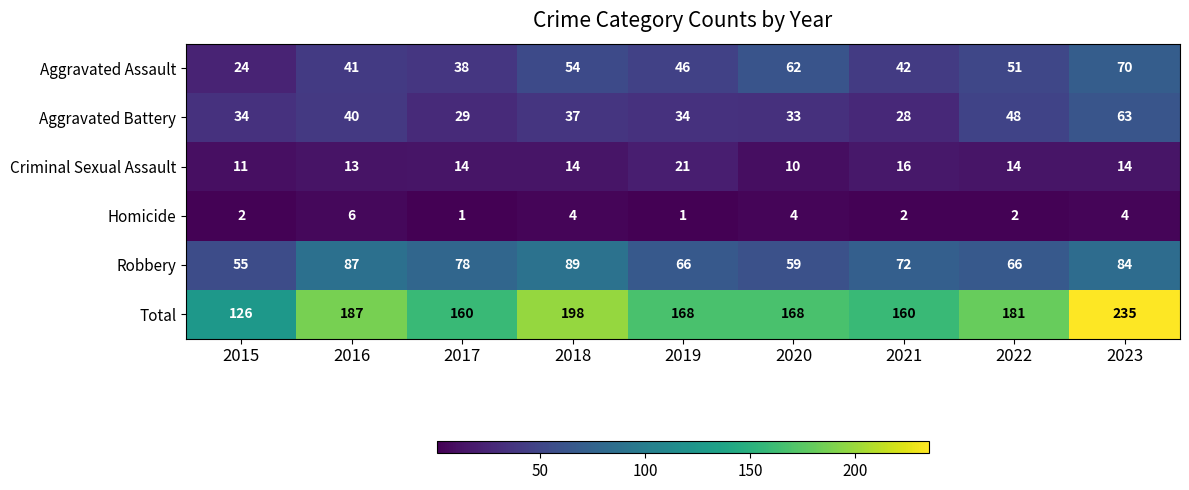

At 2017, list the series in order from smallest to largest.

Homicide, Criminal Sexual Assault, Aggravated Battery, Aggravated Assault, Robbery, Total